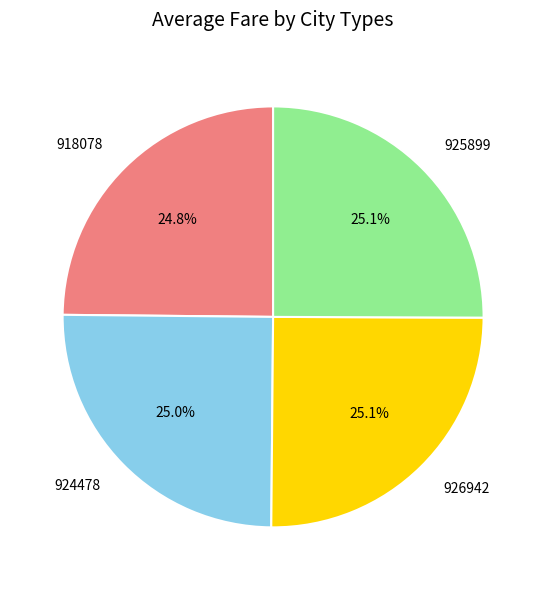

Is 925899 the majority of the pie?

No